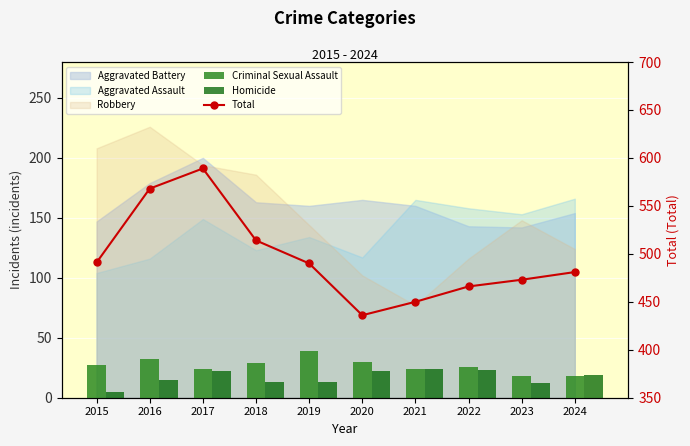

What is the value of the Criminal Sexual Assault bar at the 5th from the left?

39